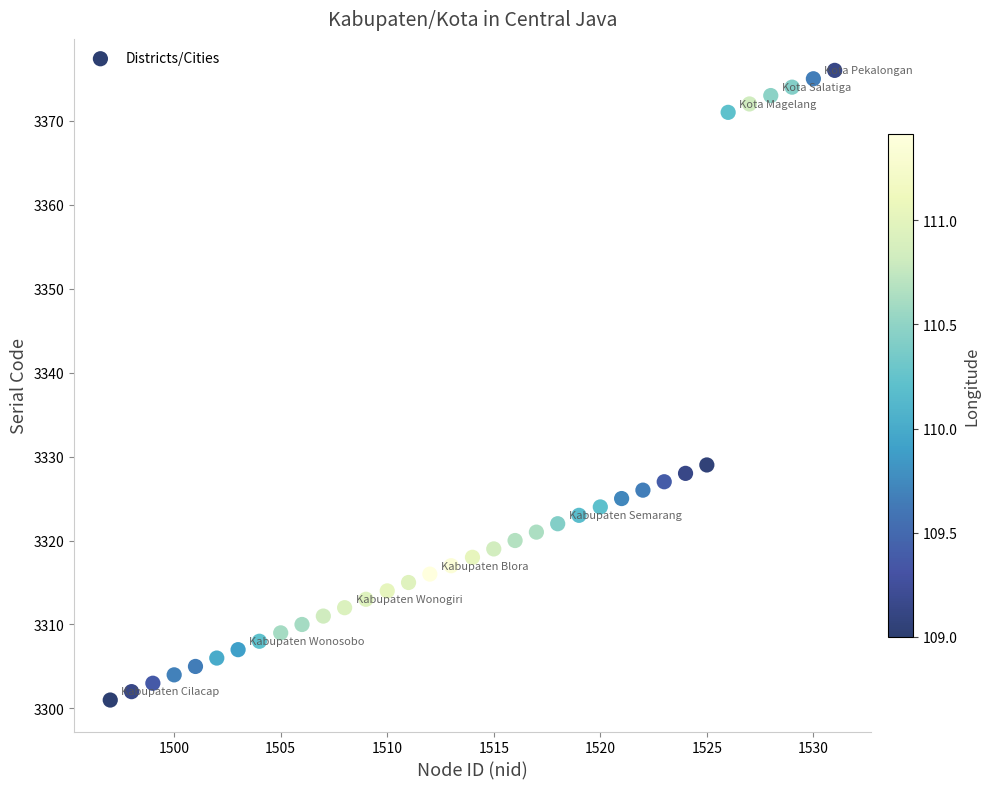

What Y value in the scatter plot is closest to 3338?

3329